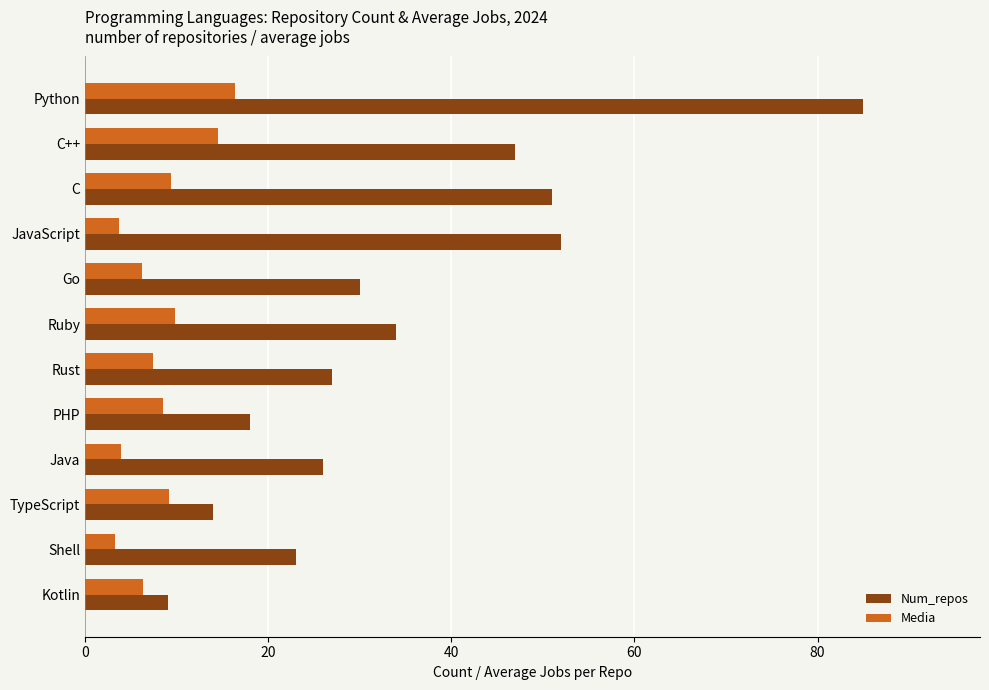

At how many categories does at least one series exceed 73?

1